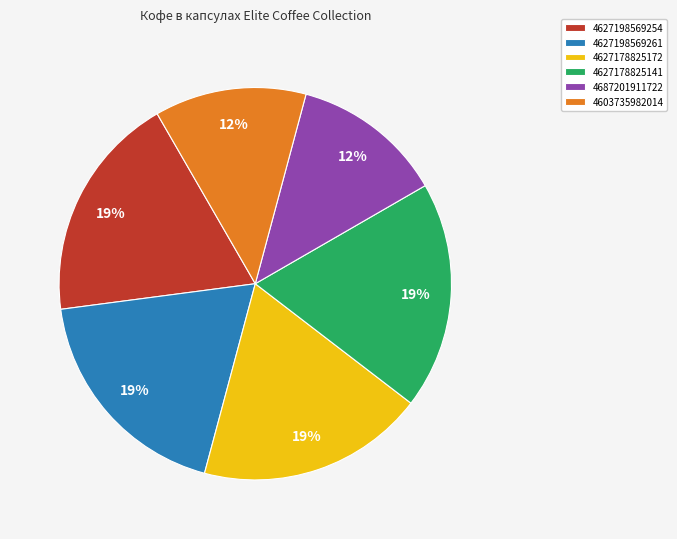

The 4603735982014 slice represents 12% of the pie. True or false?

True